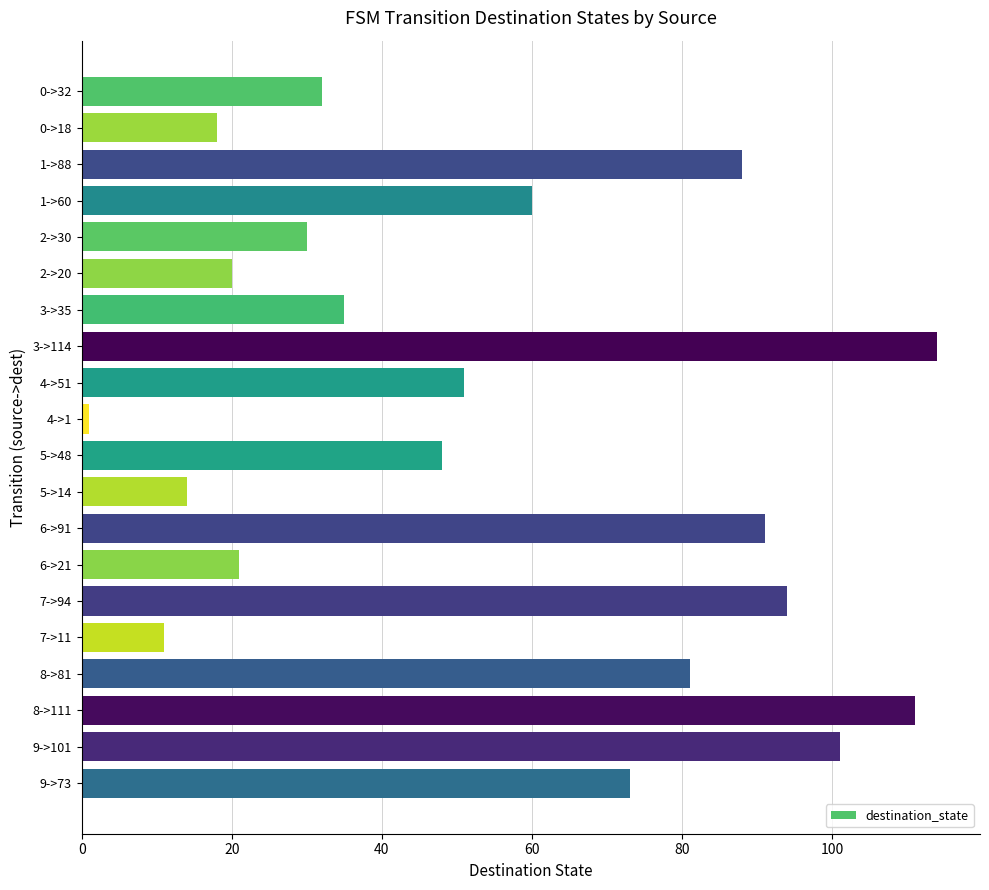

What is the maximum value shown in the chart?

114